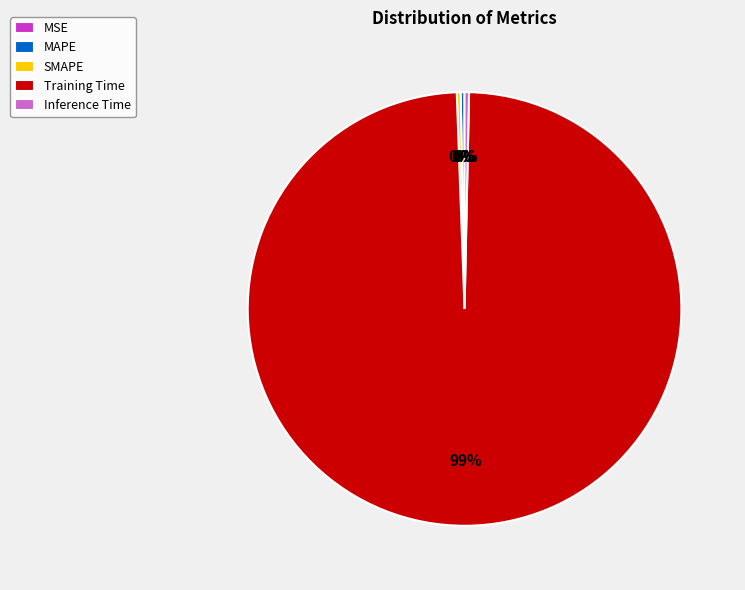

Which slice is the largest?

Training Time